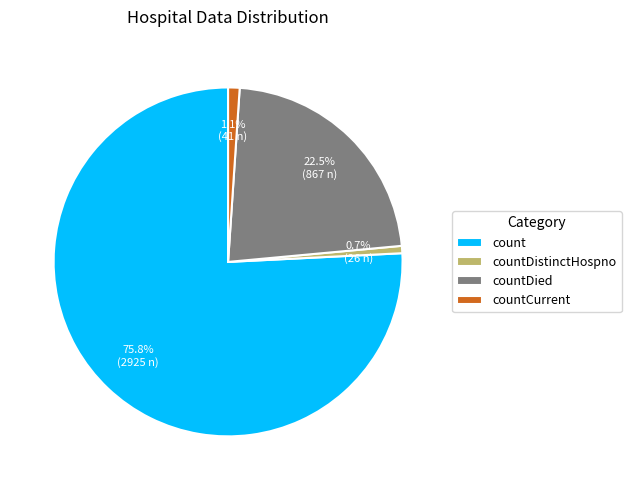

Combined, do count and countCurrent account for over 50%?

Yes